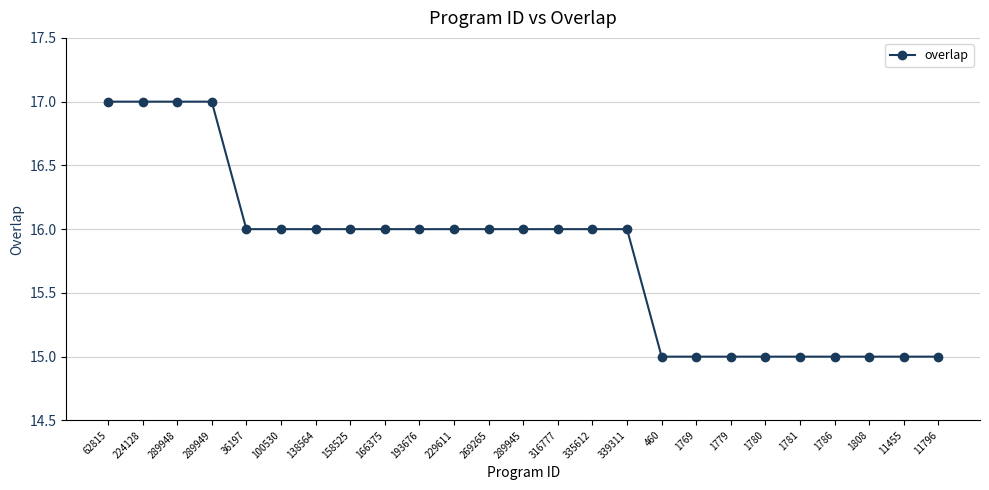

Reading left to right, extract all data points from this chart.

17	17	17	17	16	16	16	16	16	16	16	16	16	16	16	16	15	15	15	15	15	15	15	15	15